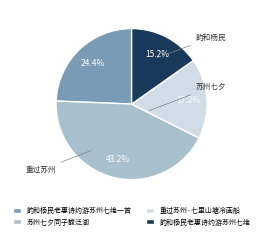

Rank the categories by value from lowest to highest.

韵和杨民老惠诗约游苏州七绝, 重过苏州·七里山塘冷画船, 韵和杨民老惠诗约游苏州七绝一首, 苏州七夕同子馥泛湖